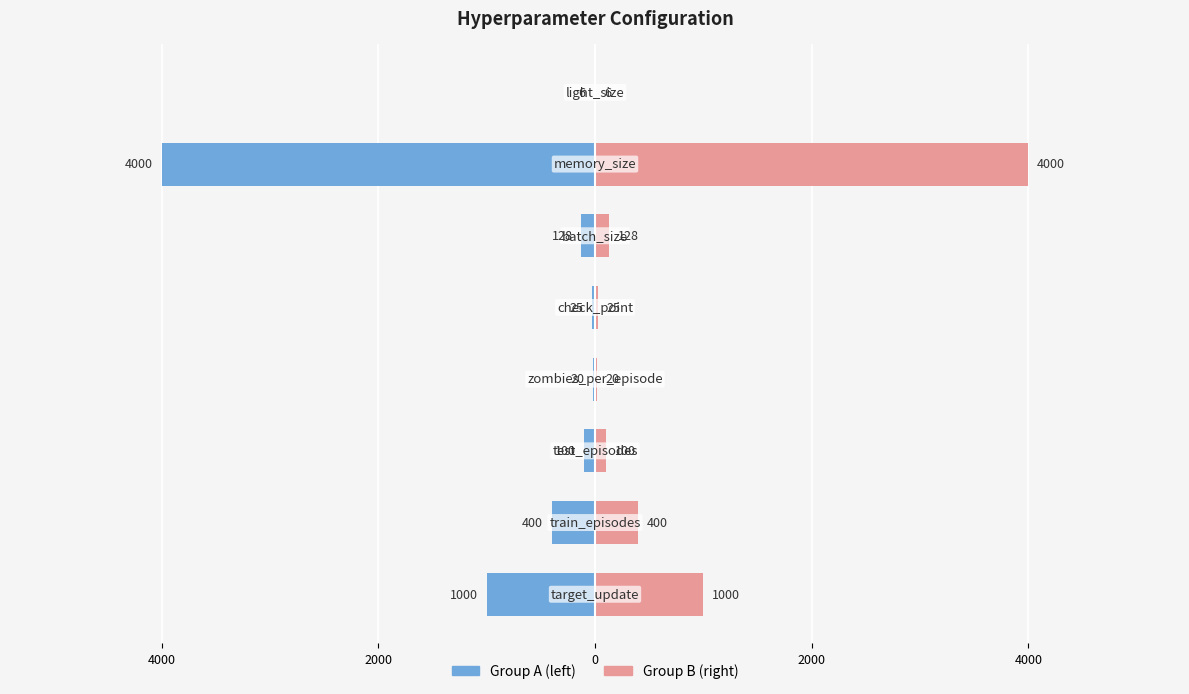

True or false: info (left) has a value of -223 at 4000.

False